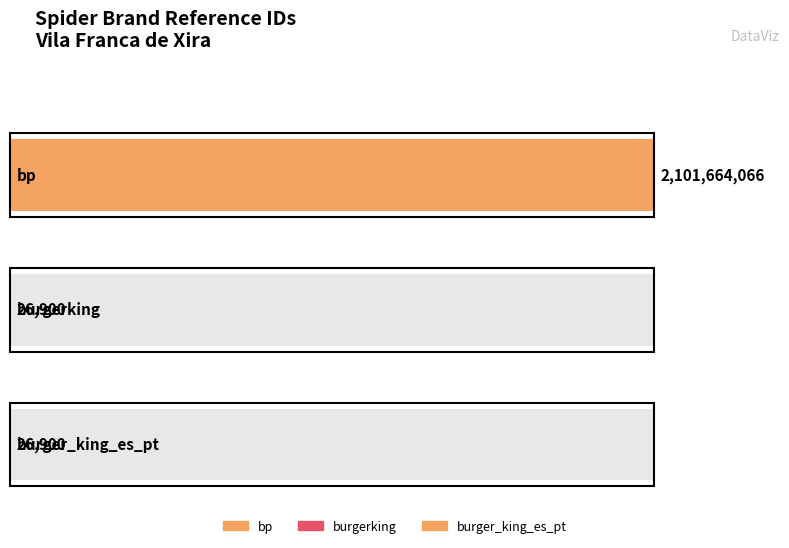

What is the average value?

700572622